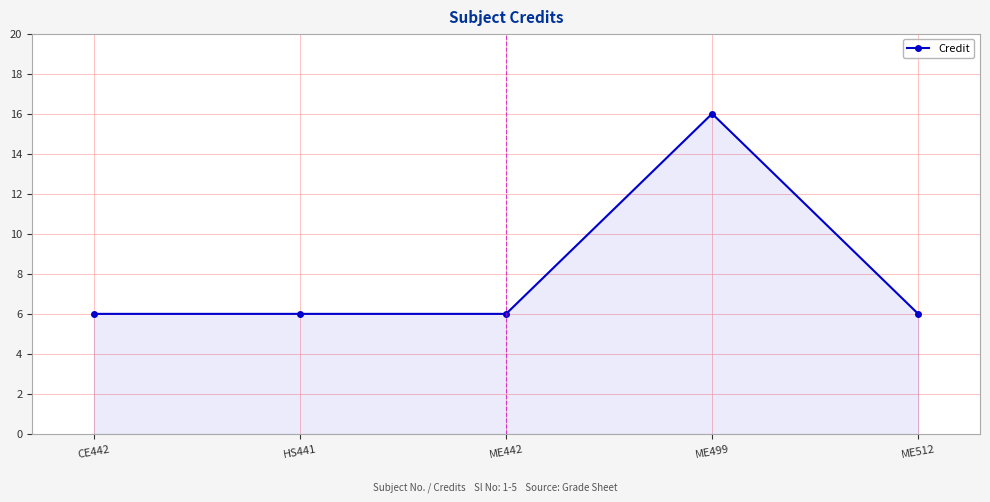

What is the change in value from CE442 to ME499?

+10